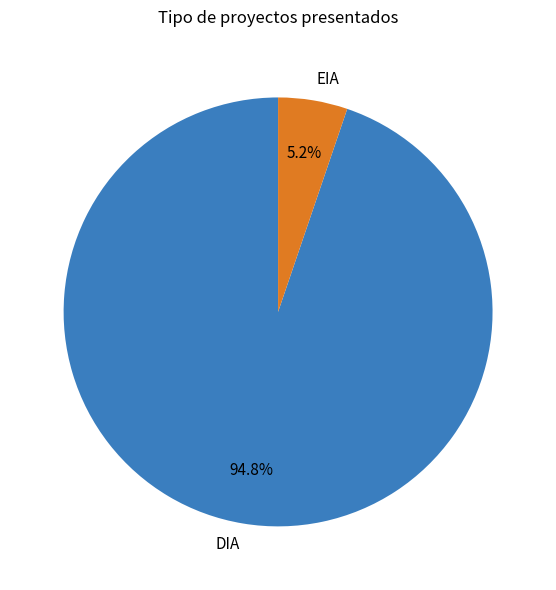

To the nearest percent, what portion does EIA represent?

5%